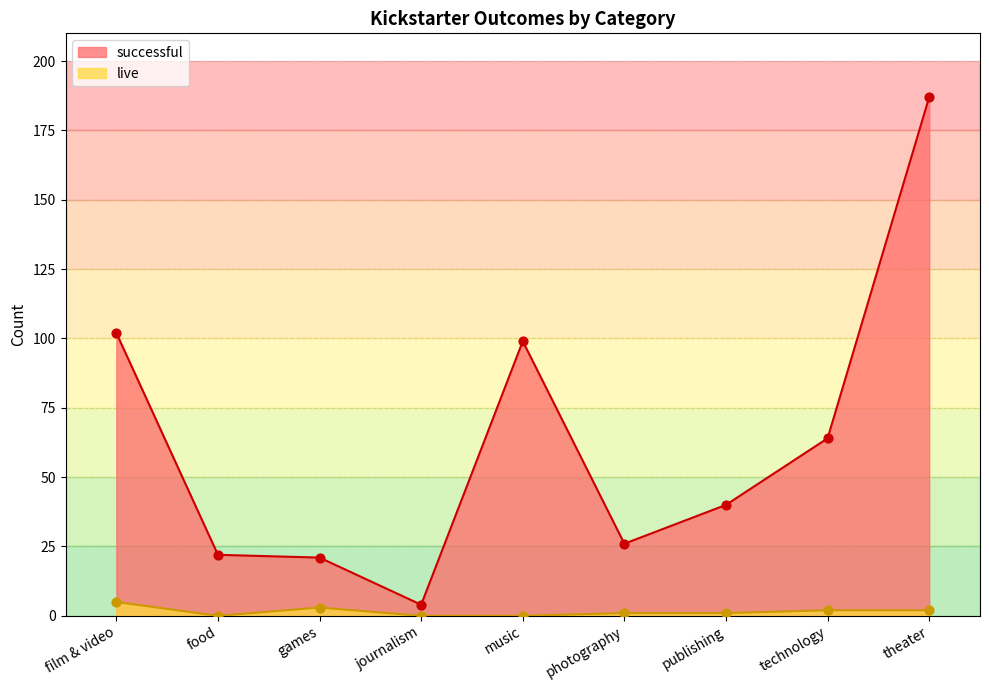

Which series contains the lowest Y value?

live